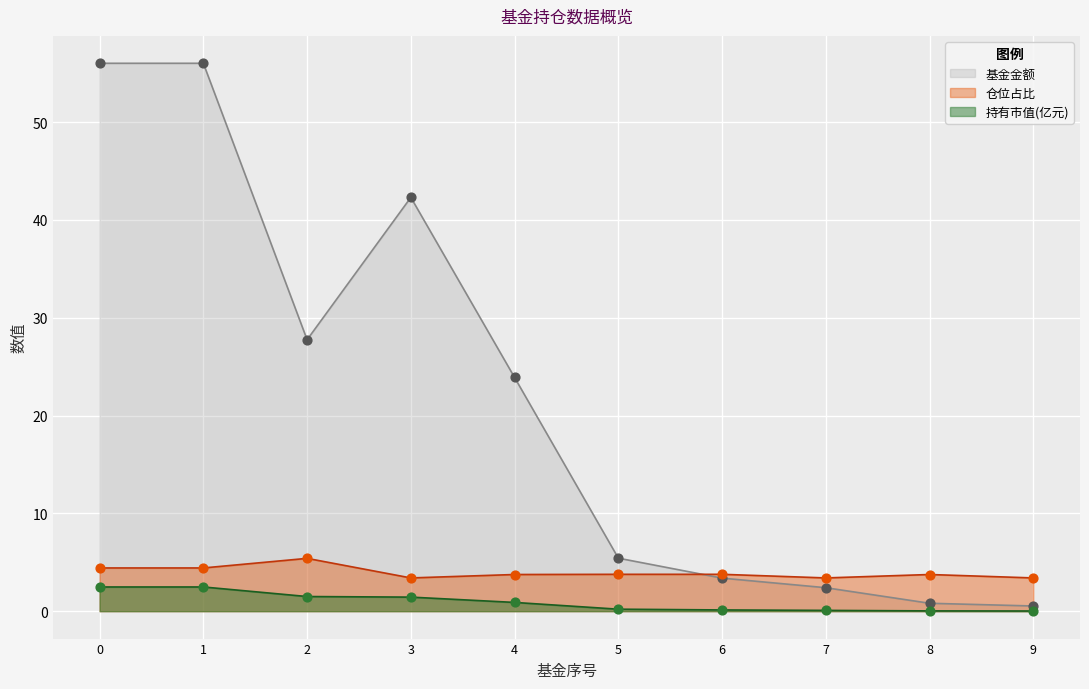

Which series reaches the minimum Y coordinate?

持有市值(亿元)